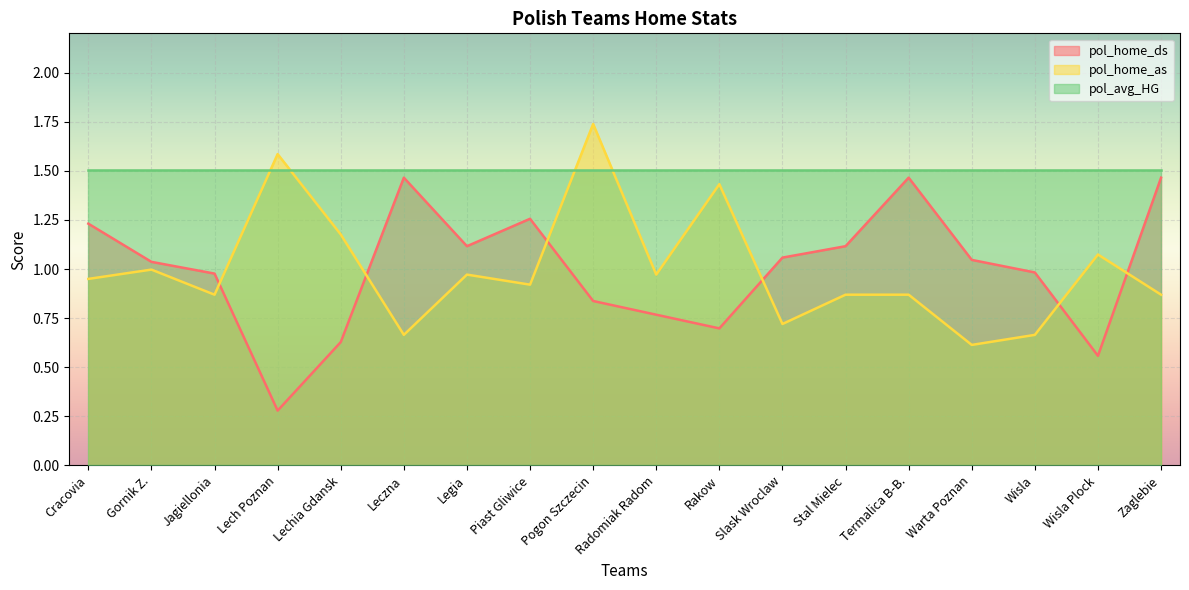

Does the chart display data point markers on the line(s)?

No